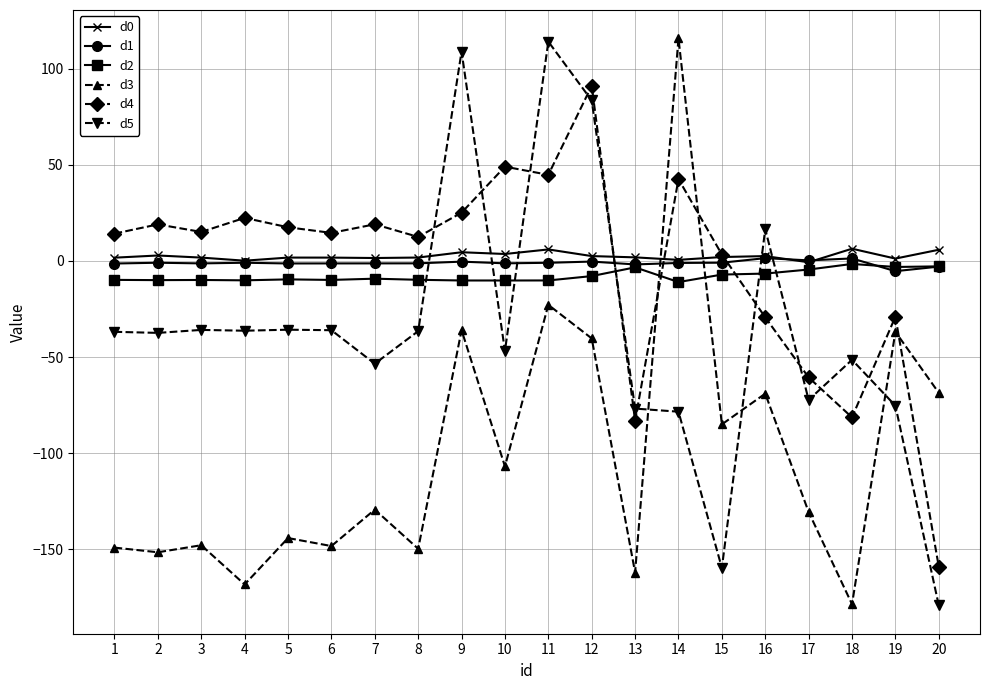

At which category does d3 reach its first local peak?

3